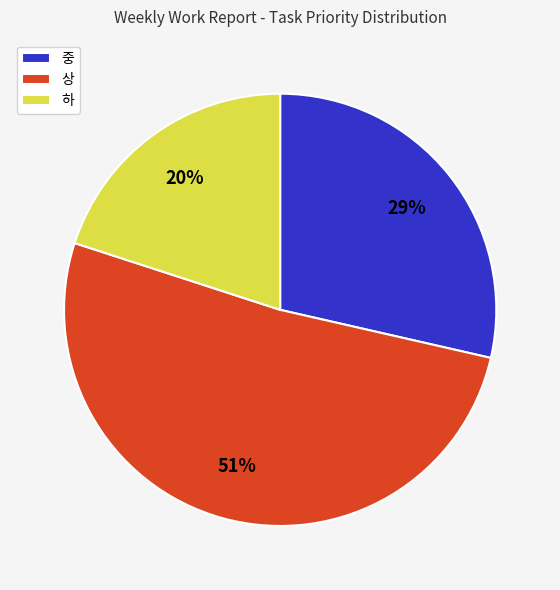

Approximately how many times larger is the value at 중 compared to 하?

1.4